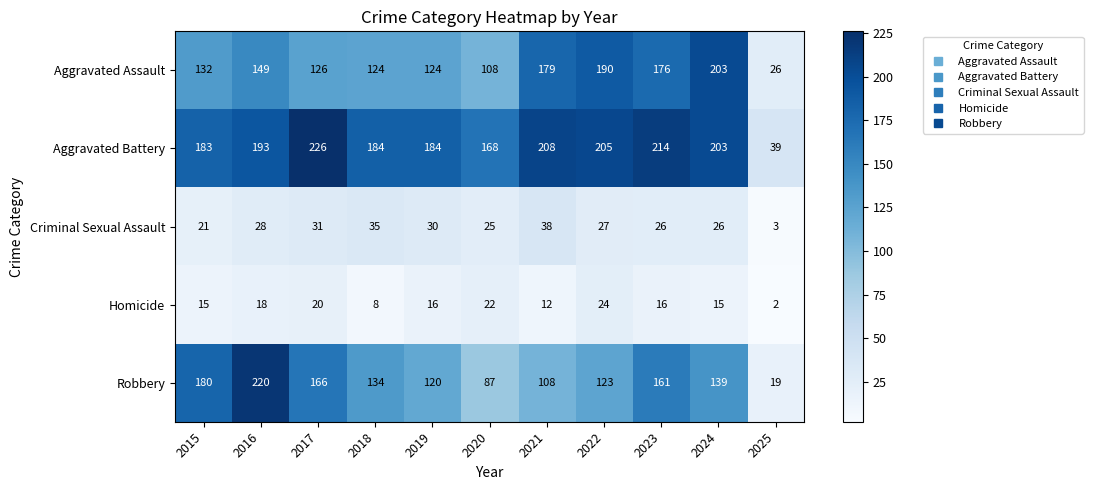

What is the maximum value for Criminal Sexual Assault?

38